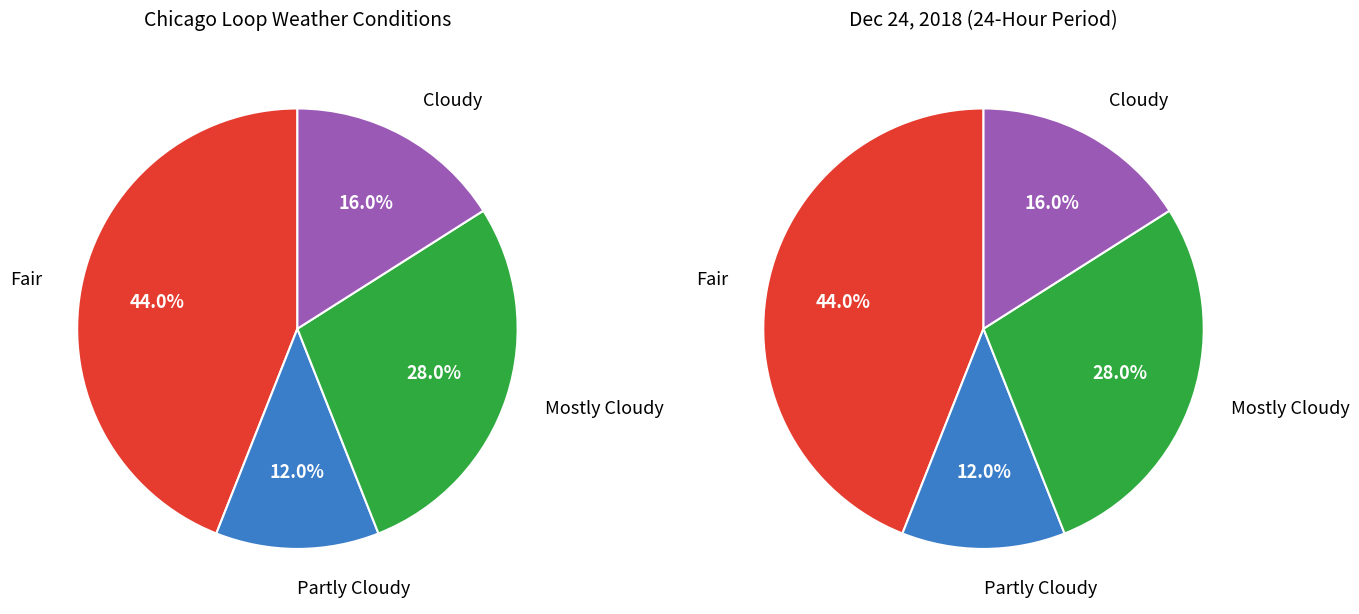

Is Cloudy the majority of the pie?

No